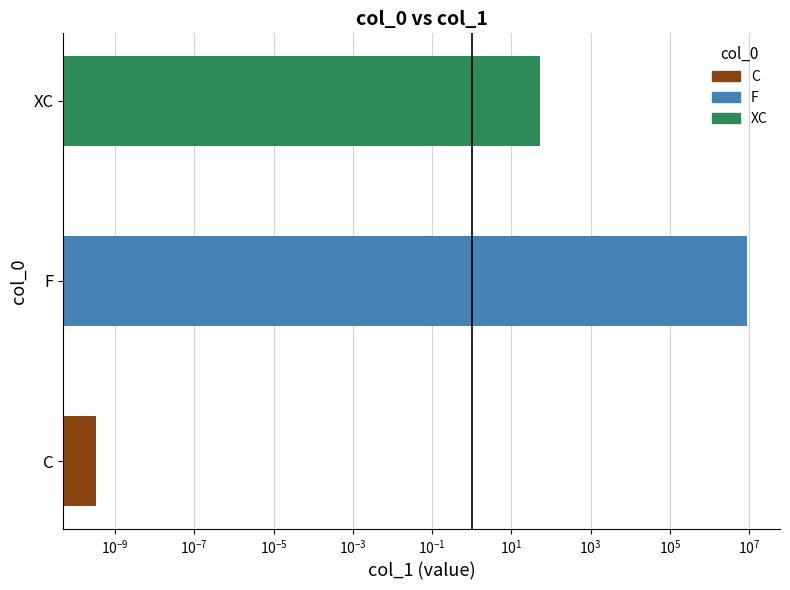

Does the chart contain any negative values?

No